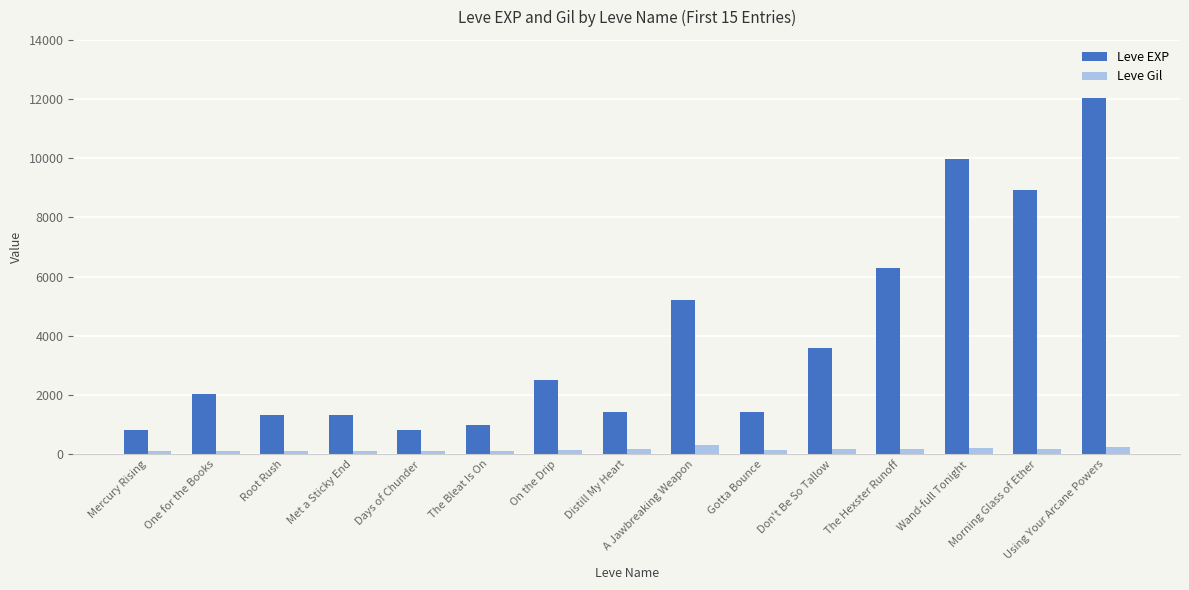

What is the difference between the maximum and minimum values in the Leve EXP series?

11230